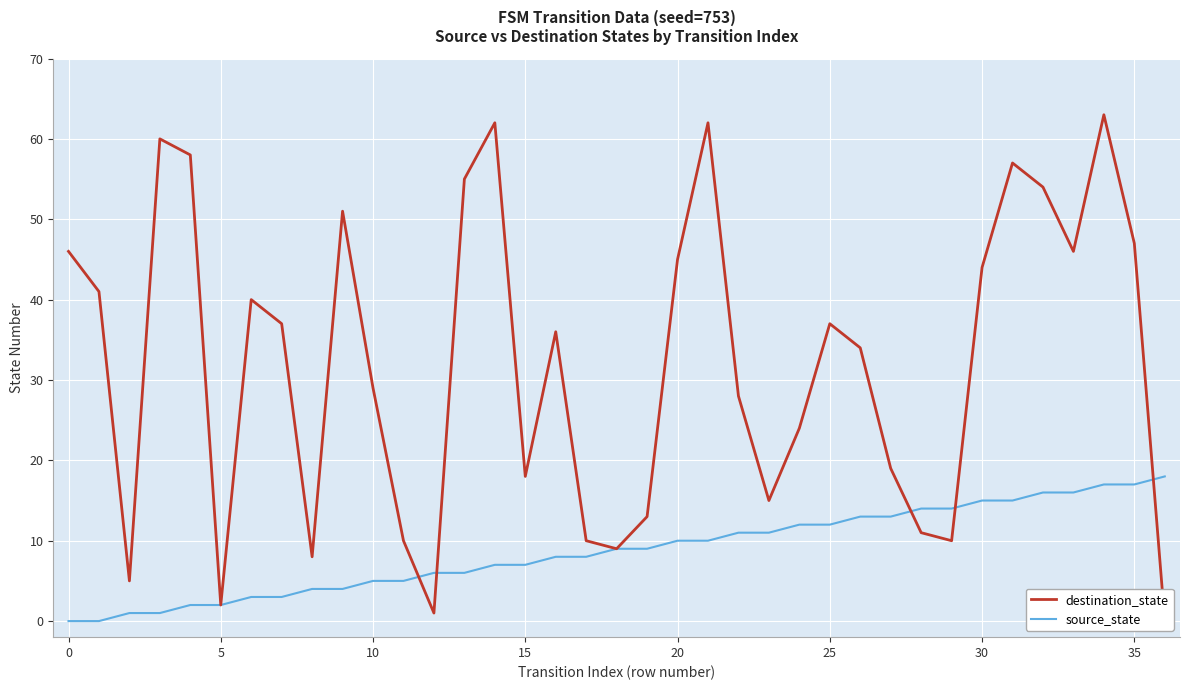

Rank the series by their maximum value, from highest to lowest.

destination_state, source_state